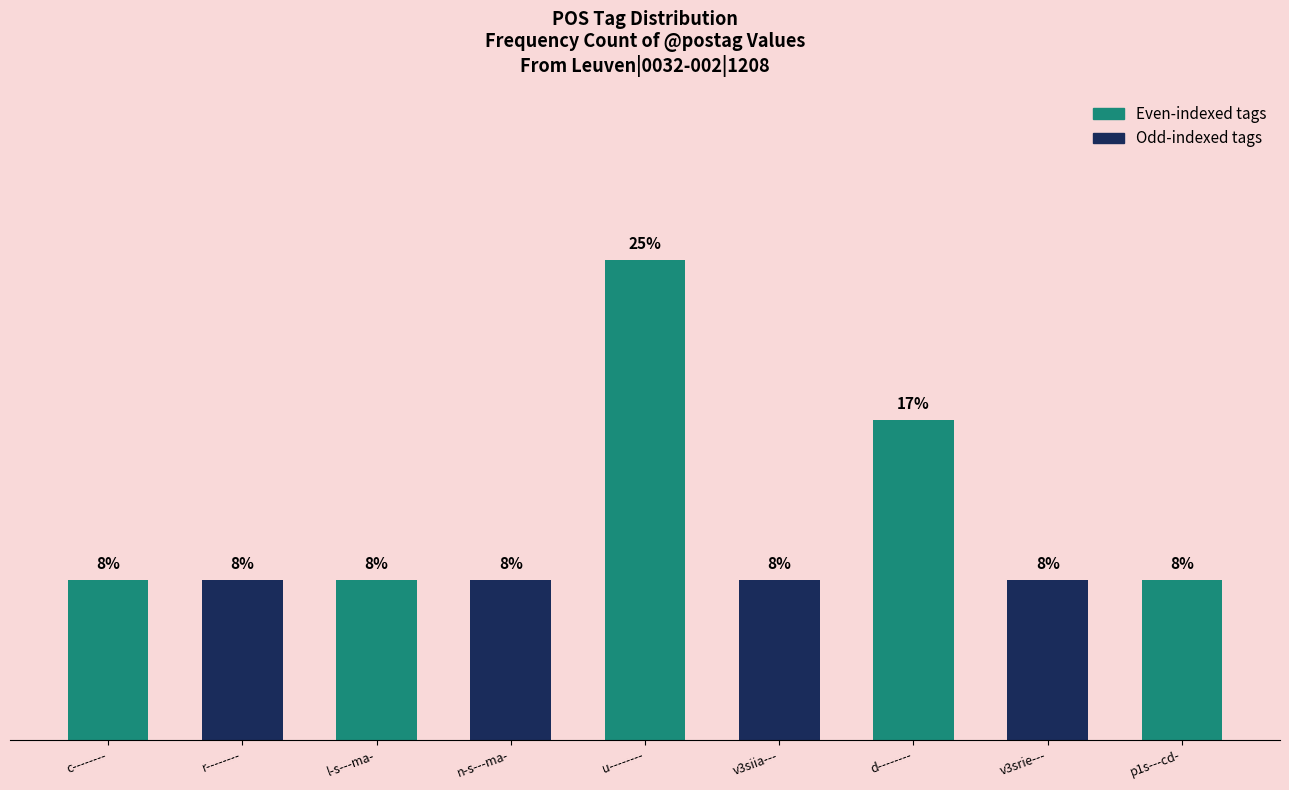

True or false: the data shows 1 at n-s---ma-.

True